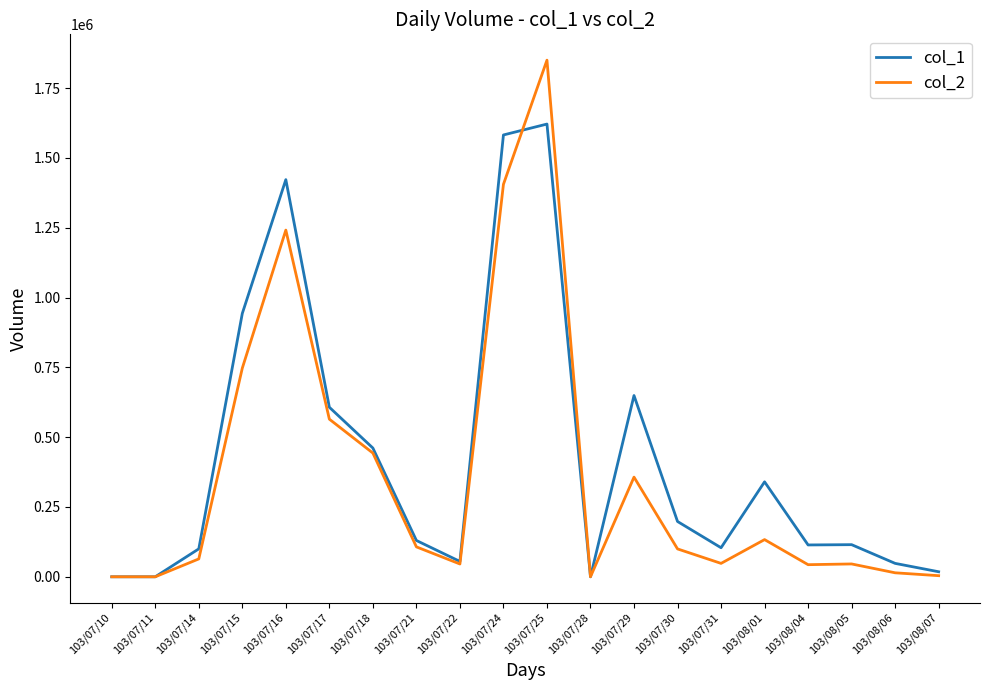

In col_2, how many points are higher than both neighbors (excluding endpoints)?

5